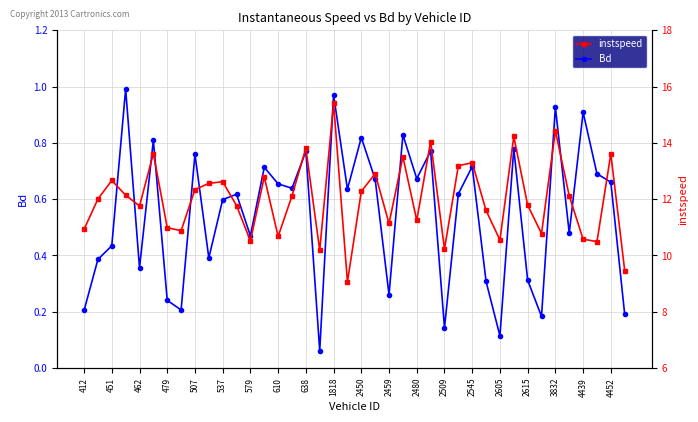

Which series has the widest spread of values?

instspeed